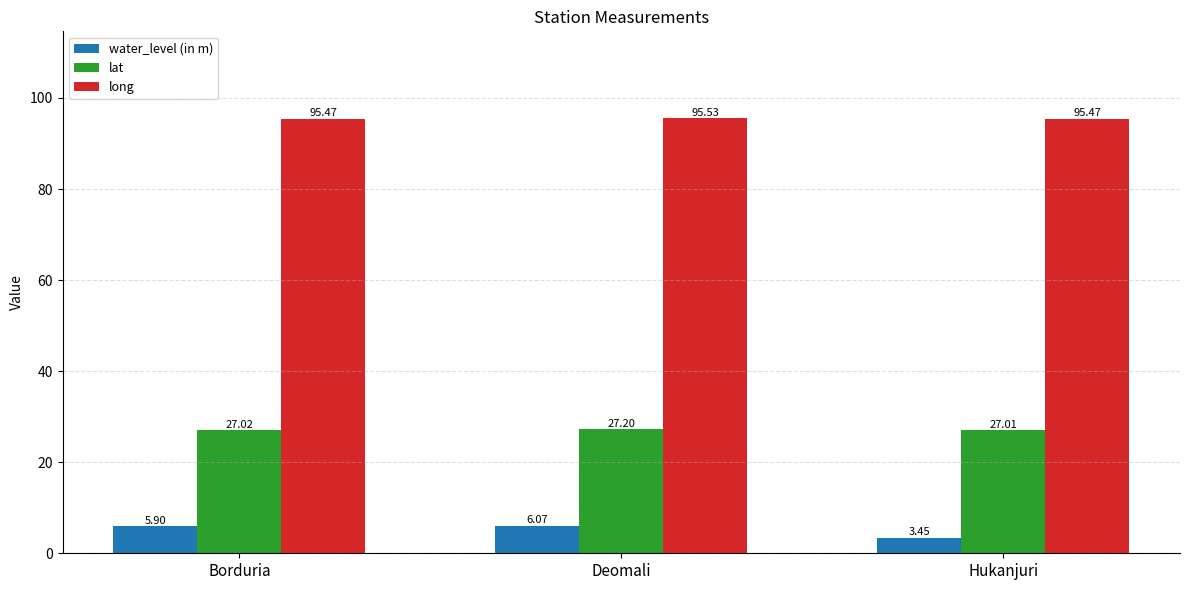

At which category is the sum across all series the highest?

Deomali